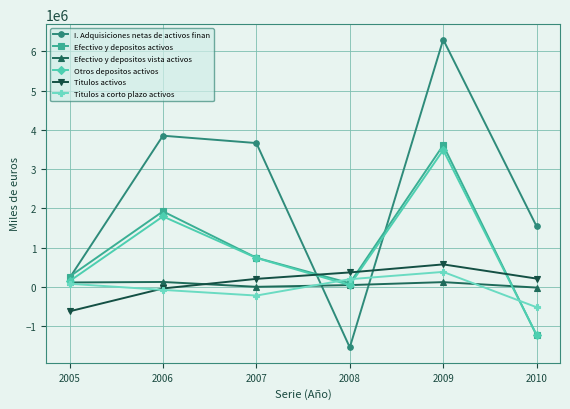

What is the minimum value for Efectivo y depositos vista activos?

-13910